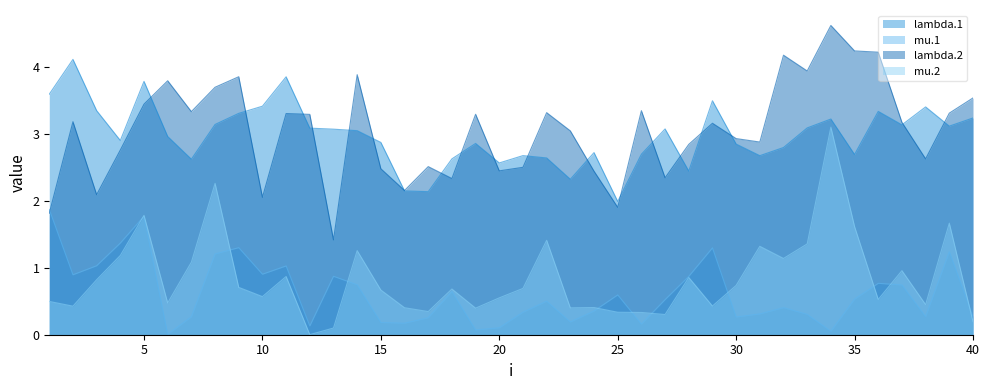

At how many categories does at least one series exceed 1?

40